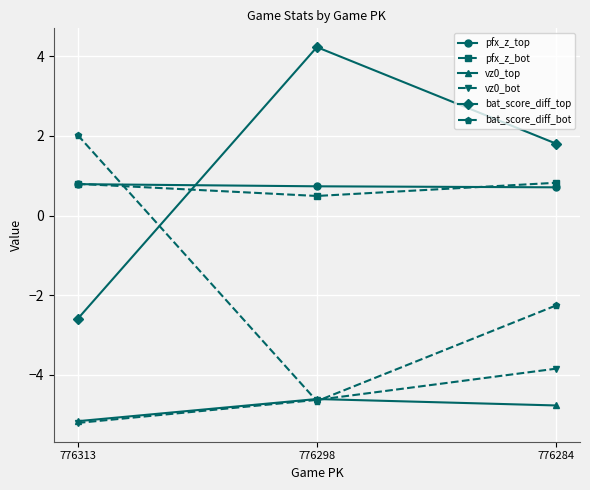

Is this an area chart (filled region under the line)?

No